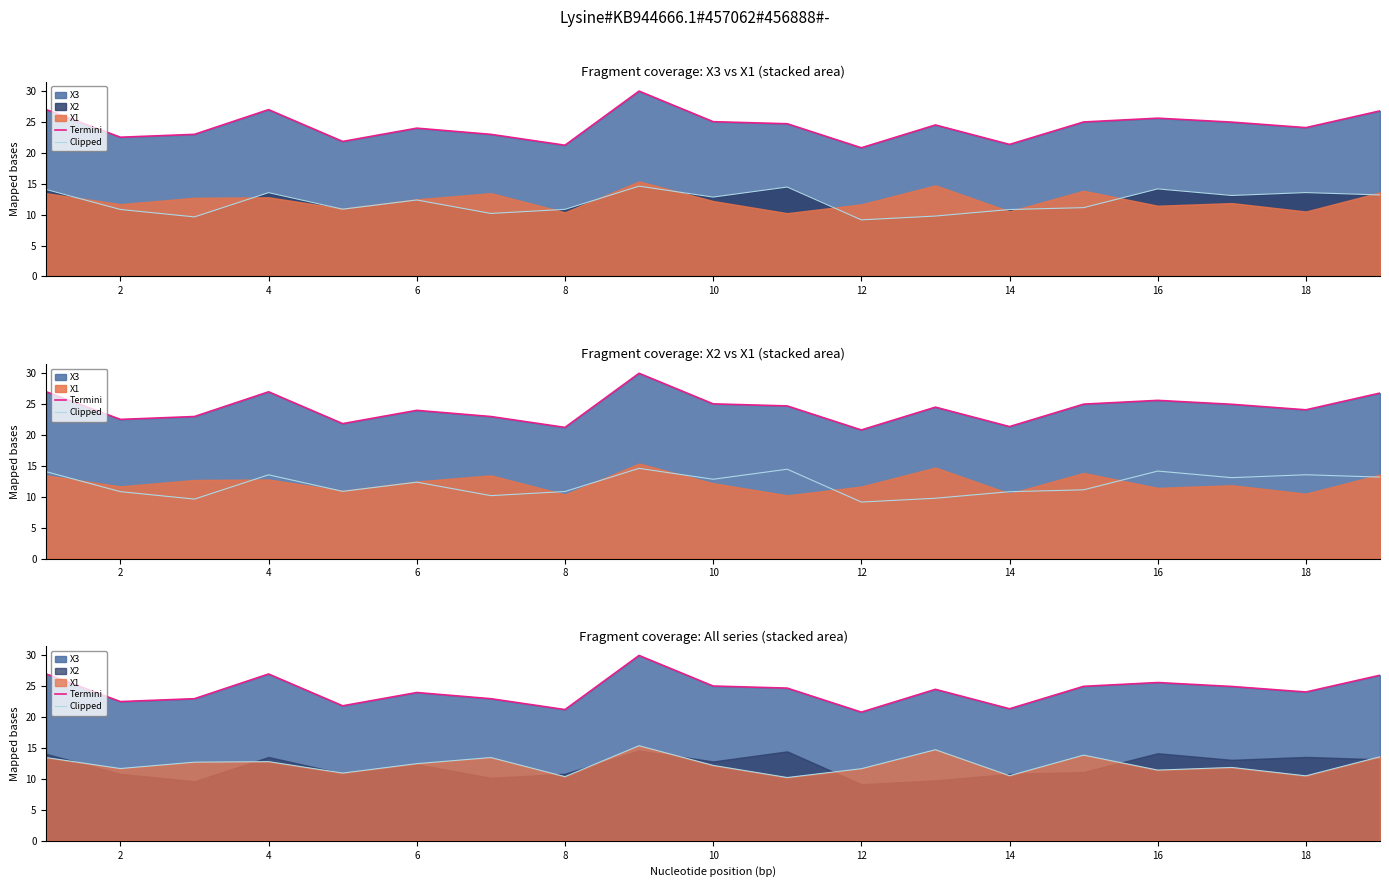

What is the greatest value displayed?

30.0